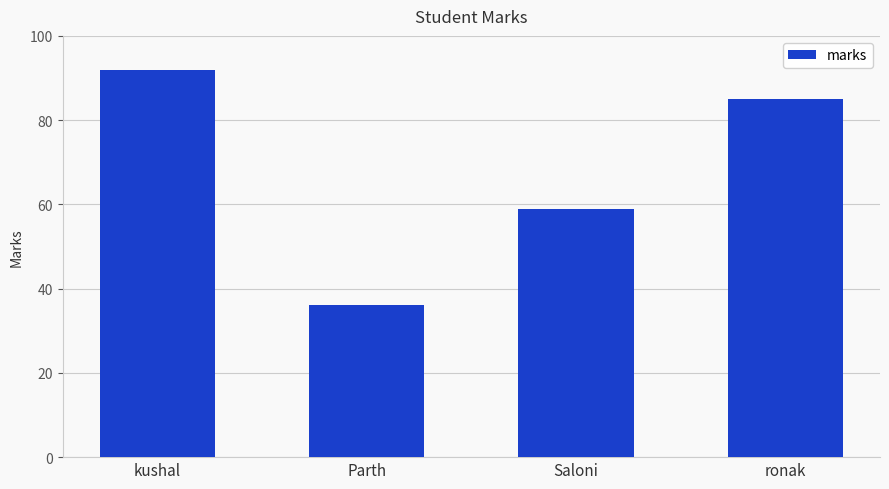

What is the smallest value displayed?

36